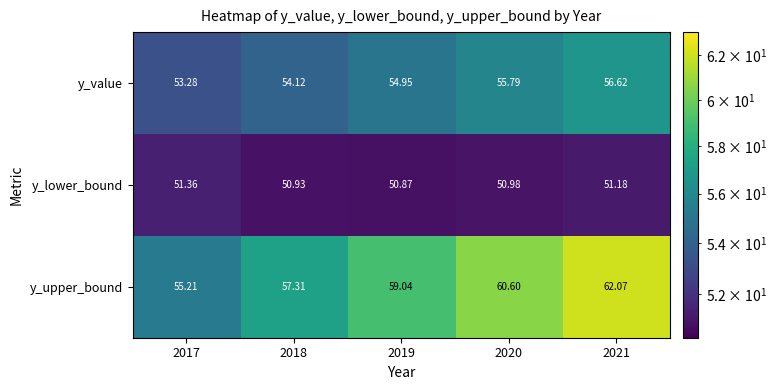

Which series has the largest total across all categories?

y_upper_bound